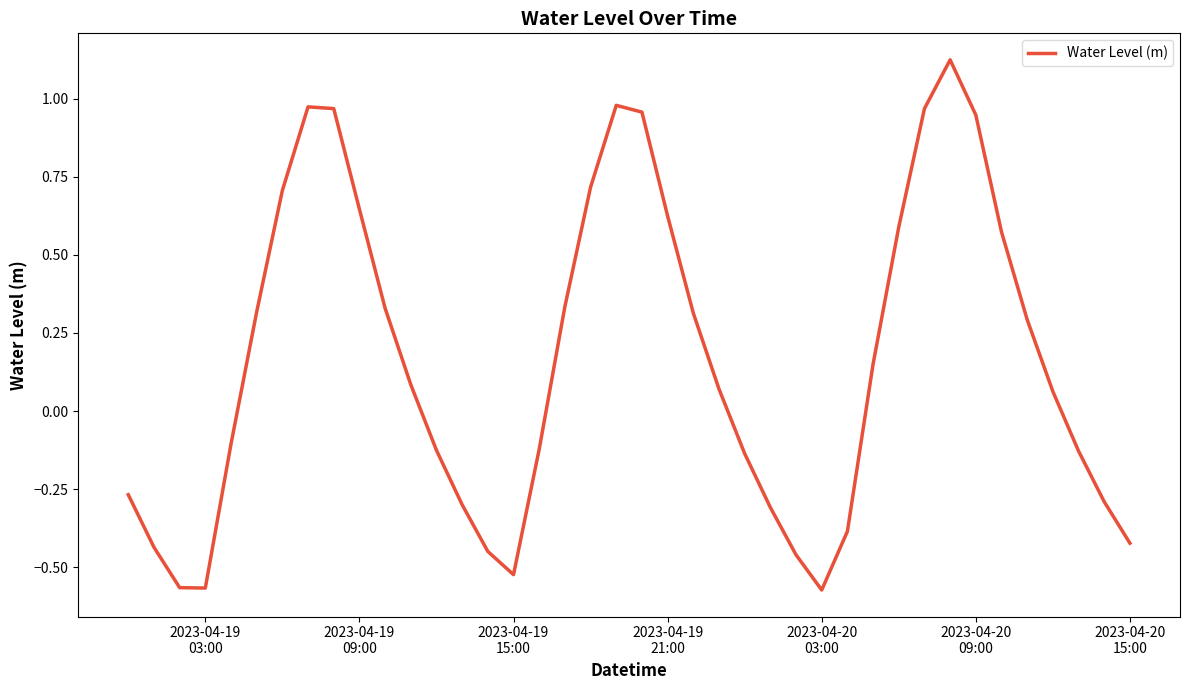

What is the difference between the maximum and minimum values?

1.7